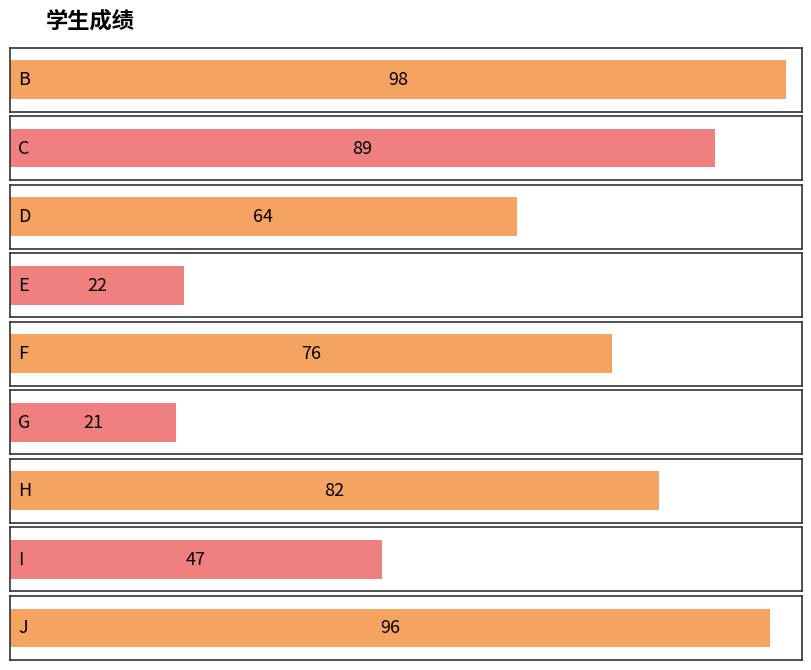

True or false: the data shows 150 at C.

False